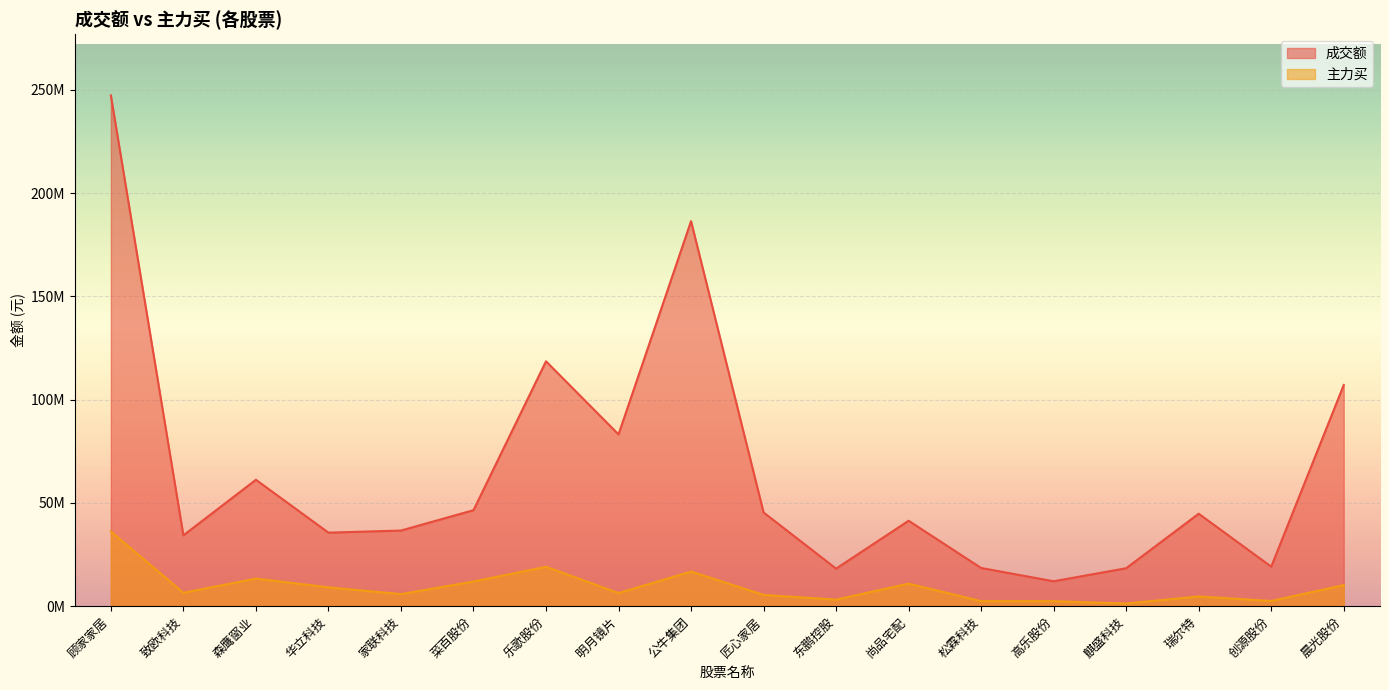

Reading left to right, what are all the values shown in this chart?

成交额: 247331865	34306084	61213229	35605449	36625936	46483509	118594962	83196263	186454406	45392038	18184534	41375598	18494003	12063411	18378630	44774005	19143023	107109680
主力买: 36199328	6500854	13370225	9119859	5831432	11950536	19072999	6360725	16763841	5466511	3164589	10920203	2432058	2416361	1289410	4718963	2505799	10203642